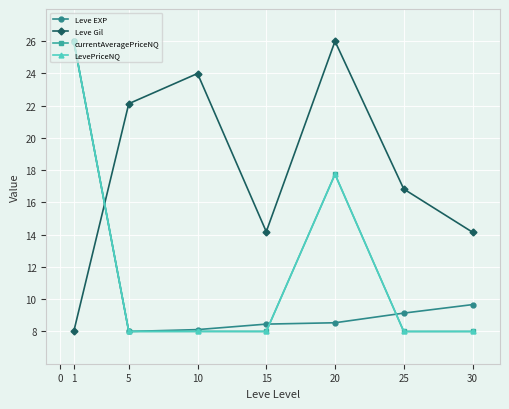

Read the LevePriceNQ value at 1.

26.0